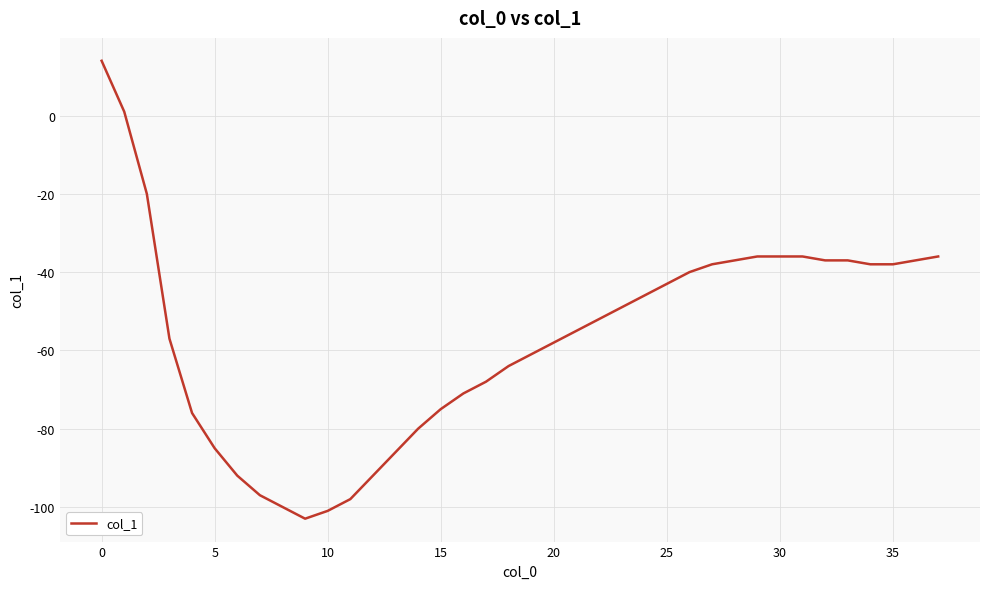

What is the greatest value displayed?

14